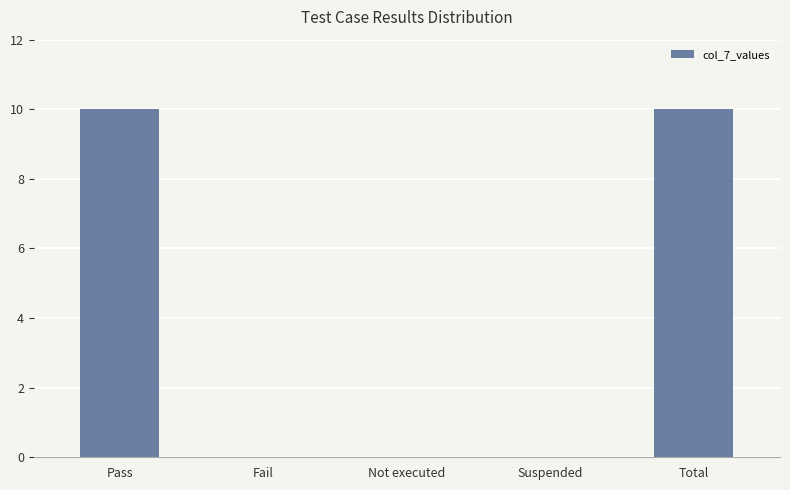

Is it true that the value at Not executed is 0?

True